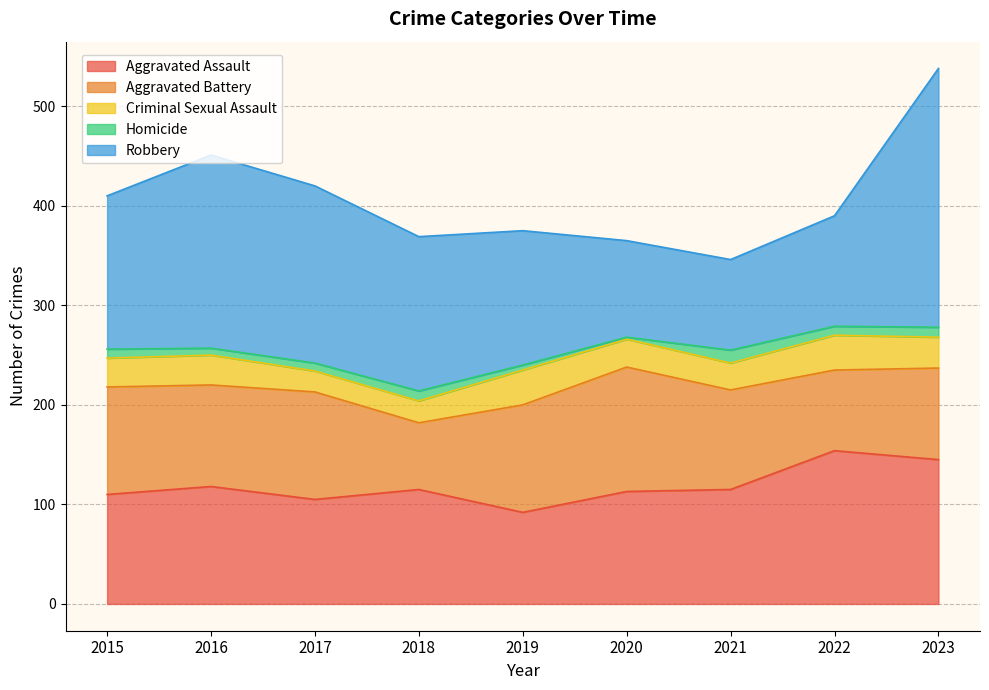

True or false: Robbery and Homicide intersect in this chart.

False